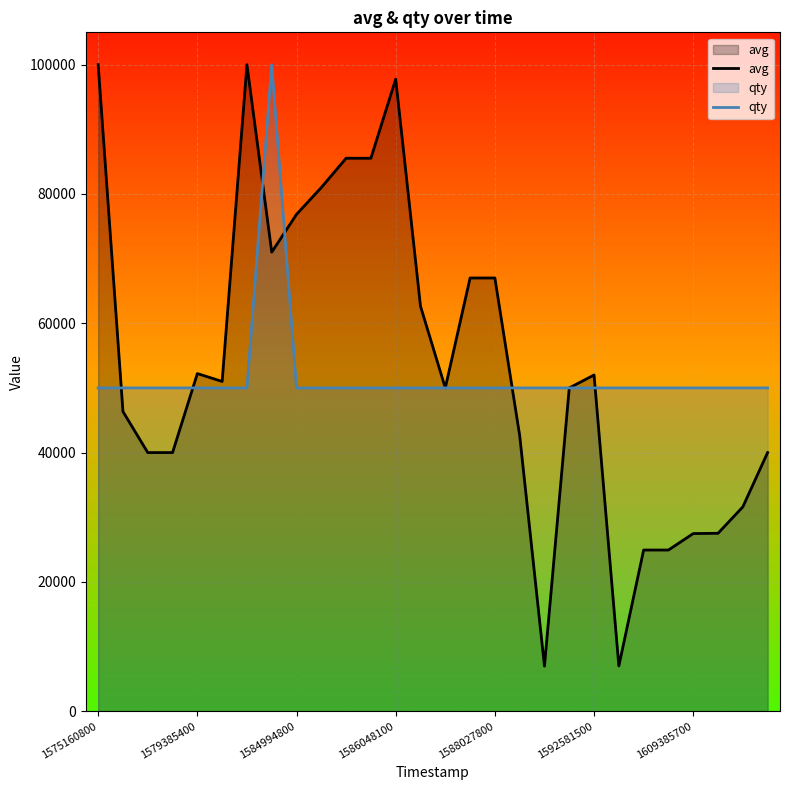

What is the value of the avg point at the 25th from the left?

27473